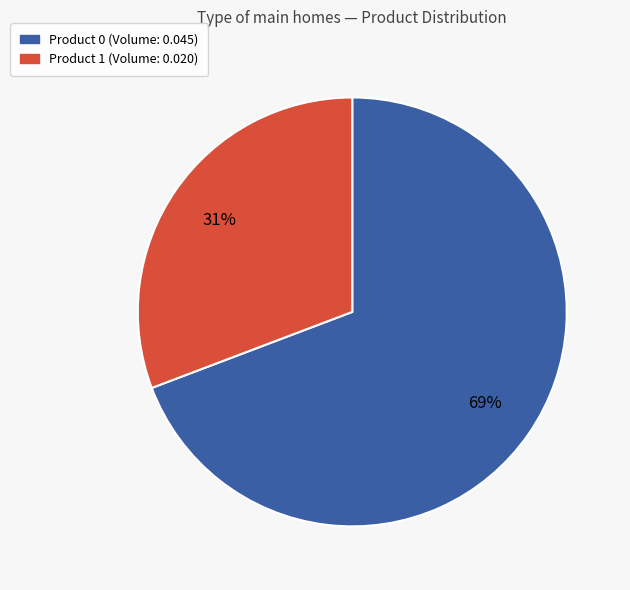

Is there any slice that represents more than half of the pie?

Yes